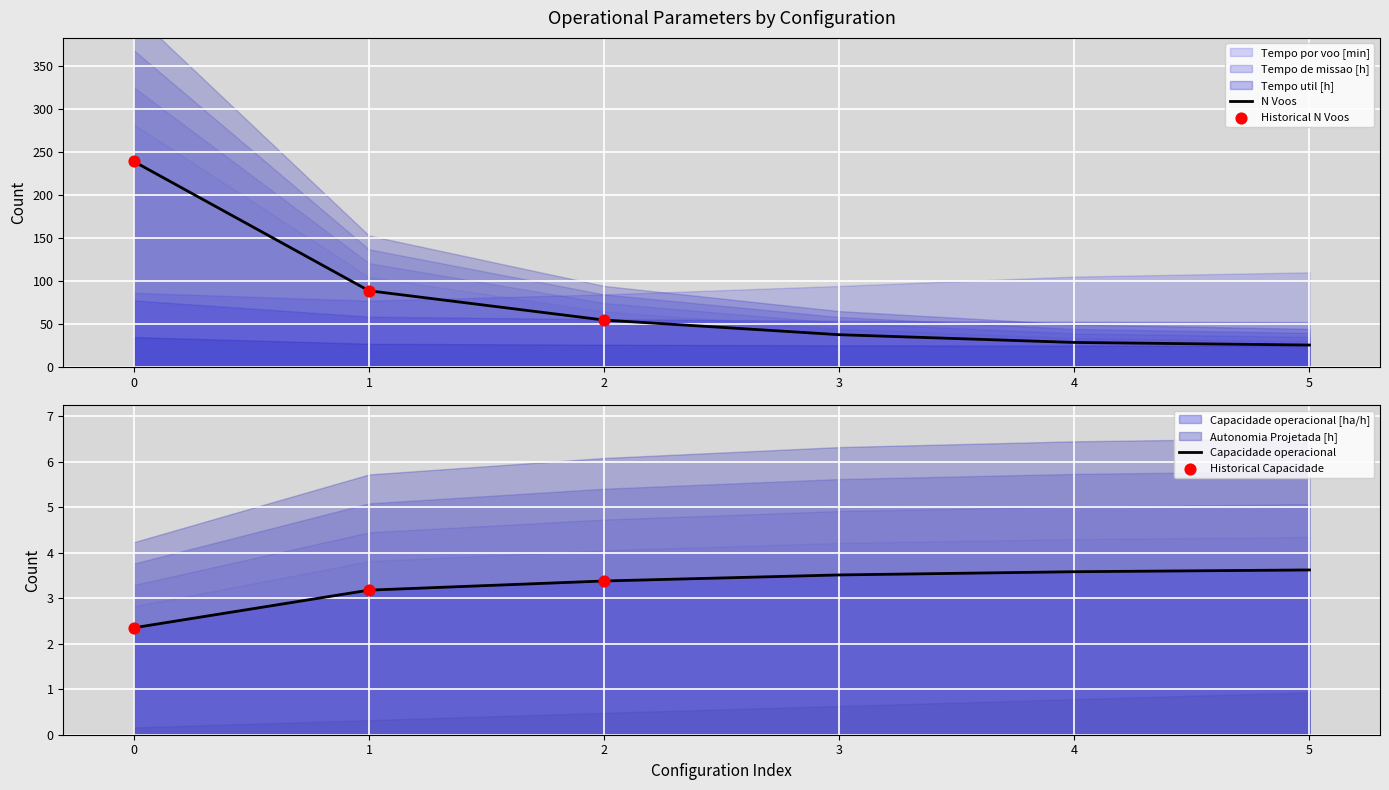

What are all the series names shown in the legend?

Capacidade operacional [ha/h], Tempo de missao [h], Tempo util [h], Tempo por voo [min], Autonomia Projetada [h], N Voos